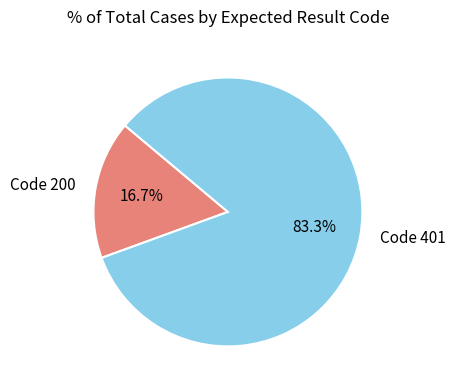

What percentage is NOT represented by Code 401?

16.7%